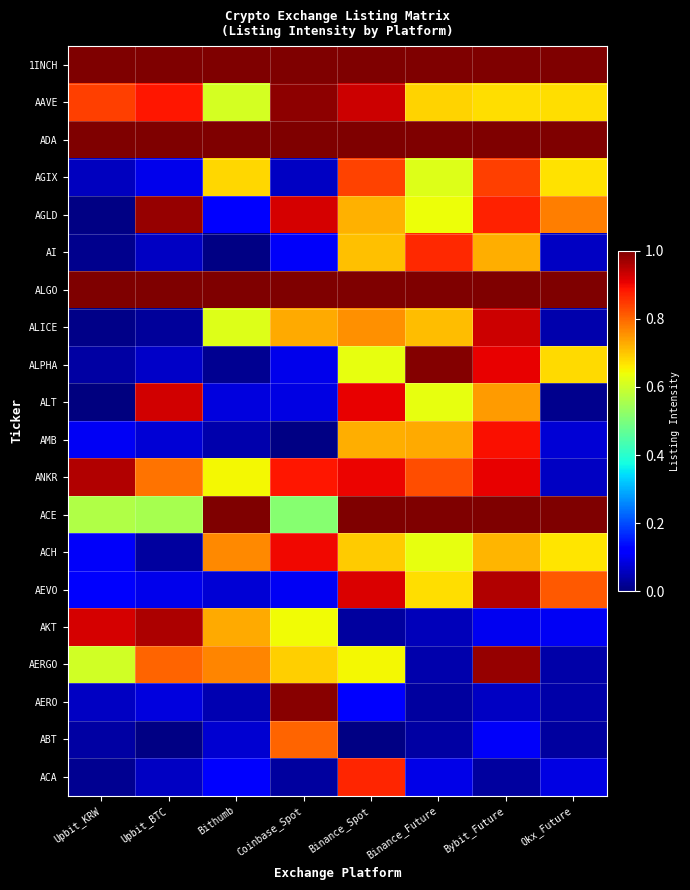

Reading right to left, transcribe all the data shown in this chart.

1INCH: Okx_Future=1.0	Bybit_Future=1.0	Binance_Future=1.0	Binance_Spot=1.0	Coinbase_Spot=1.0	Bithumb=1.0	Upbit_BTC=1.0	Upbit_KRW=1.0
AAVE: Okx_Future=0.7	Bybit_Future=0.7	Binance_Future=0.7	Binance_Spot=0.9	Coinbase_Spot=1.0	Bithumb=0.6	Upbit_BTC=0.9	Upbit_KRW=0.8
ADA: Okx_Future=1.0	Bybit_Future=1.0	Binance_Future=1.0	Binance_Spot=1.0	Coinbase_Spot=1.0	Bithumb=1.0	Upbit_BTC=1.0	Upbit_KRW=1.0
AGIX: Okx_Future=0.7	Bybit_Future=0.8	Binance_Future=0.6	Binance_Spot=0.8	Coinbase_Spot=0.1	Bithumb=0.7	Upbit_BTC=0.1	Upbit_KRW=0.1
AGLD: Okx_Future=0.8	Bybit_Future=0.9	Binance_Future=0.6	Binance_Spot=0.7	Coinbase_Spot=0.9	Bithumb=0.1	Upbit_BTC=1.0	Upbit_KRW=0.0
AI: Okx_Future=0.1	Bybit_Future=0.7	Binance_Future=0.9	Binance_Spot=0.7	Coinbase_Spot=0.1	Bithumb=0.0	Upbit_BTC=0.1	Upbit_KRW=0.0
ALGO: Okx_Future=1.0	Bybit_Future=1.0	Binance_Future=1.0	Binance_Spot=1.0	Coinbase_Spot=1.0	Bithumb=1.0	Upbit_BTC=1.0	Upbit_KRW=1.0
ALICE: Okx_Future=0.0	Bybit_Future=0.9	Binance_Future=0.7	Binance_Spot=0.8	Coinbase_Spot=0.7	Bithumb=0.6	Upbit_BTC=0.0	Upbit_KRW=0.0
ALPHA: Okx_Future=0.7	Bybit_Future=0.9	Binance_Future=1.0	Binance_Spot=0.6	Coinbase_Spot=0.1	Bithumb=0.0	Upbit_BTC=0.1	Upbit_KRW=0.0
ALT: Okx_Future=0.0	Bybit_Future=0.7	Binance_Future=0.6	Binance_Spot=0.9	Coinbase_Spot=0.1	Bithumb=0.1	Upbit_BTC=0.9	Upbit_KRW=0.0
AMB: Okx_Future=0.1	Bybit_Future=0.9	Binance_Future=0.7	Binance_Spot=0.7	Coinbase_Spot=0.0	Bithumb=0.0	Upbit_BTC=0.1	Upbit_KRW=0.1
ANKR: Okx_Future=0.1	Bybit_Future=0.9	Binance_Future=0.8	Binance_Spot=0.9	Coinbase_Spot=0.9	Bithumb=0.6	Upbit_BTC=0.8	Upbit_KRW=1.0
ACE: Okx_Future=1.0	Bybit_Future=1.0	Binance_Future=1.0	Binance_Spot=1.0	Coinbase_Spot=0.5	Bithumb=1.0	Upbit_BTC=0.6	Upbit_KRW=0.6
ACH: Okx_Future=0.7	Bybit_Future=0.7	Binance_Future=0.6	Binance_Spot=0.7	Coinbase_Spot=0.9	Bithumb=0.8	Upbit_BTC=0.0	Upbit_KRW=0.1
AEVO: Okx_Future=0.8	Bybit_Future=1.0	Binance_Future=0.7	Binance_Spot=0.9	Coinbase_Spot=0.1	Bithumb=0.1	Upbit_BTC=0.1	Upbit_KRW=0.1
AKT: Okx_Future=0.1	Bybit_Future=0.1	Binance_Future=0.1	Binance_Spot=0.0	Coinbase_Spot=0.6	Bithumb=0.7	Upbit_BTC=1.0	Upbit_KRW=0.9
AERGO: Okx_Future=0.0	Bybit_Future=1.0	Binance_Future=0.0	Binance_Spot=0.6	Coinbase_Spot=0.7	Bithumb=0.8	Upbit_BTC=0.8	Upbit_KRW=0.6
AERO: Okx_Future=0.0	Bybit_Future=0.1	Binance_Future=0.0	Binance_Spot=0.1	Coinbase_Spot=1.0	Bithumb=0.0	Upbit_BTC=0.1	Upbit_KRW=0.1
ABT: Okx_Future=0.0	Bybit_Future=0.1	Binance_Future=0.0	Binance_Spot=0.0	Coinbase_Spot=0.8	Bithumb=0.1	Upbit_BTC=0.0	Upbit_KRW=0.0
ACA: Okx_Future=0.1	Bybit_Future=0.0	Binance_Future=0.1	Binance_Spot=0.9	Coinbase_Spot=0.0	Bithumb=0.1	Upbit_BTC=0.1	Upbit_KRW=0.0